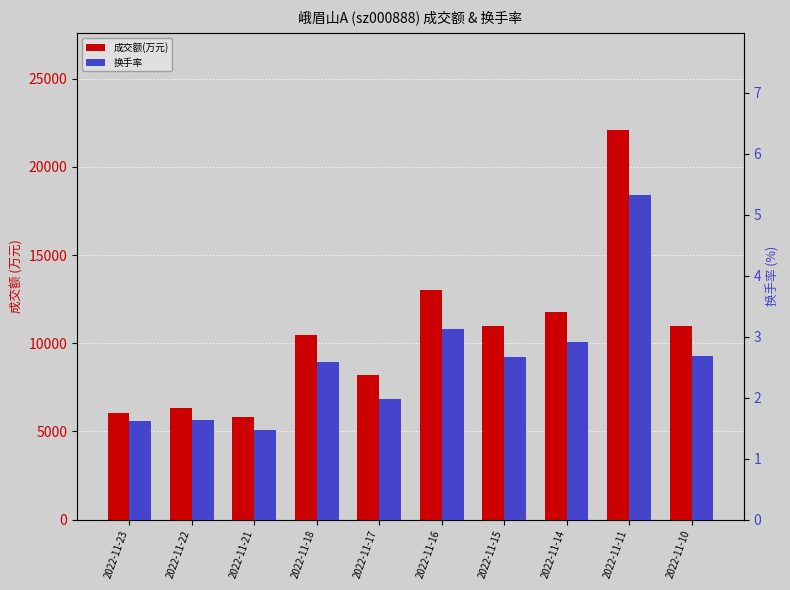

How many bars are there in each group?

2